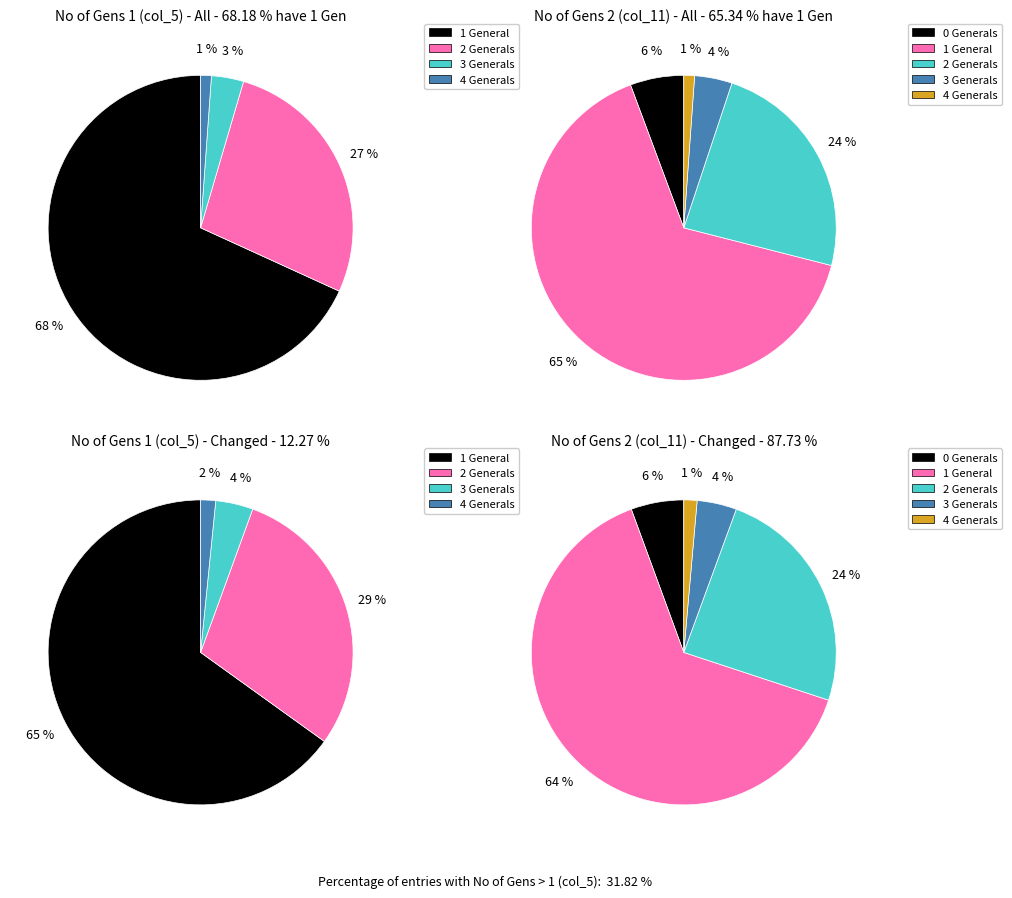

Is it true that No of Gens 1=3 is 3% of the pie?

True